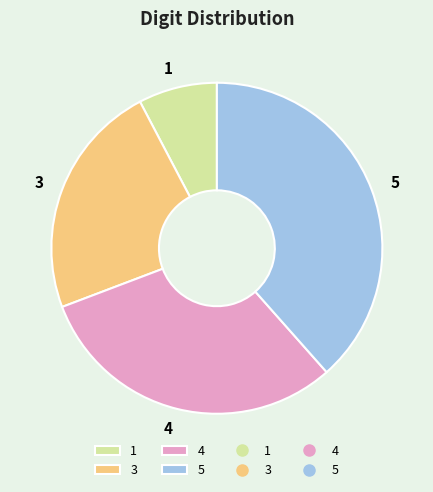

Rank the categories by value from lowest to highest.

1, 3, 4, 5